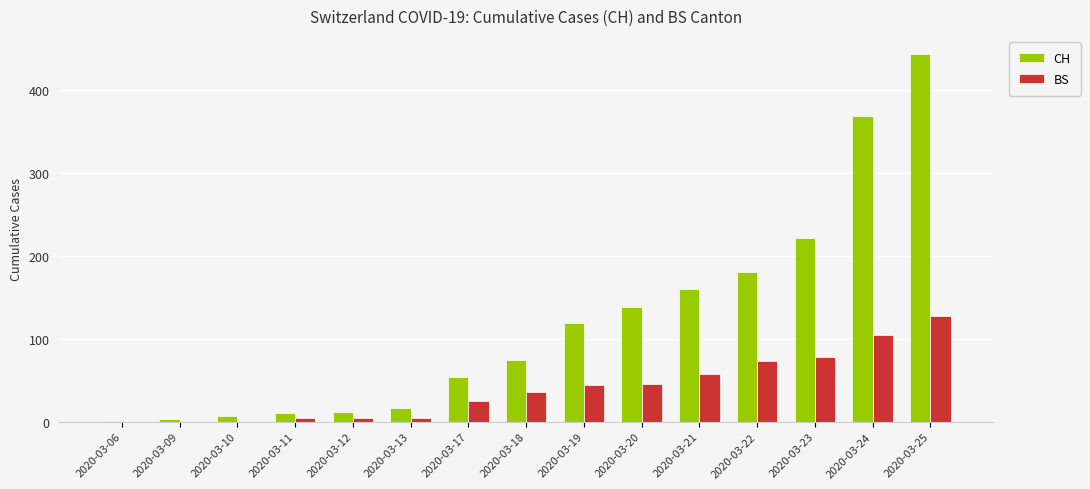

What is the difference between the BS values at 2020-03-19 and 2020-03-06?

44